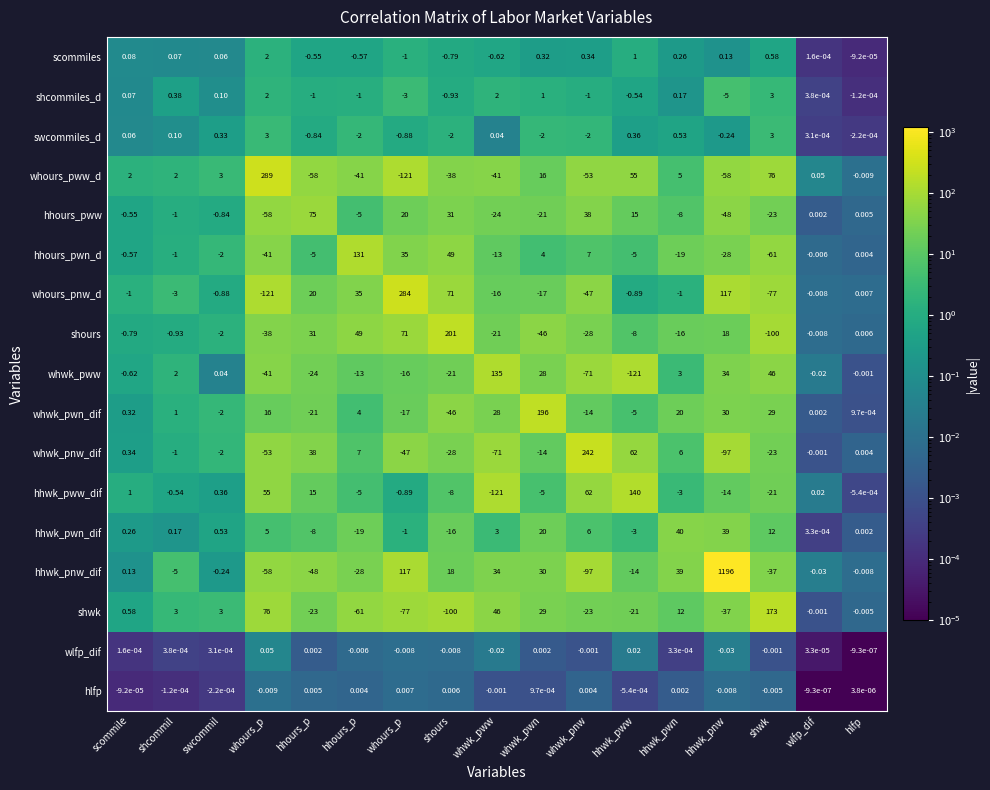

How many values in the shwk series are below 0?

9